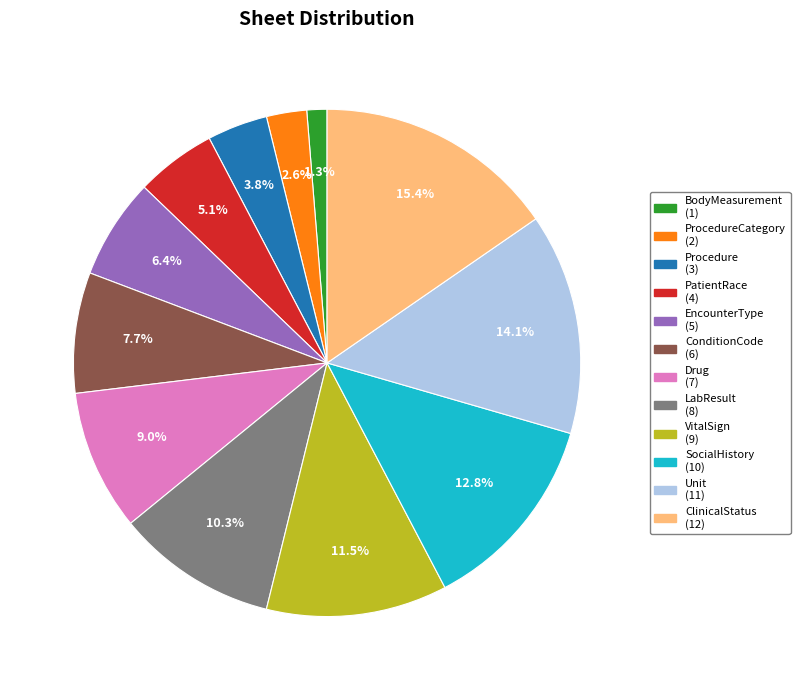

Is there a majority slice in this chart?

No